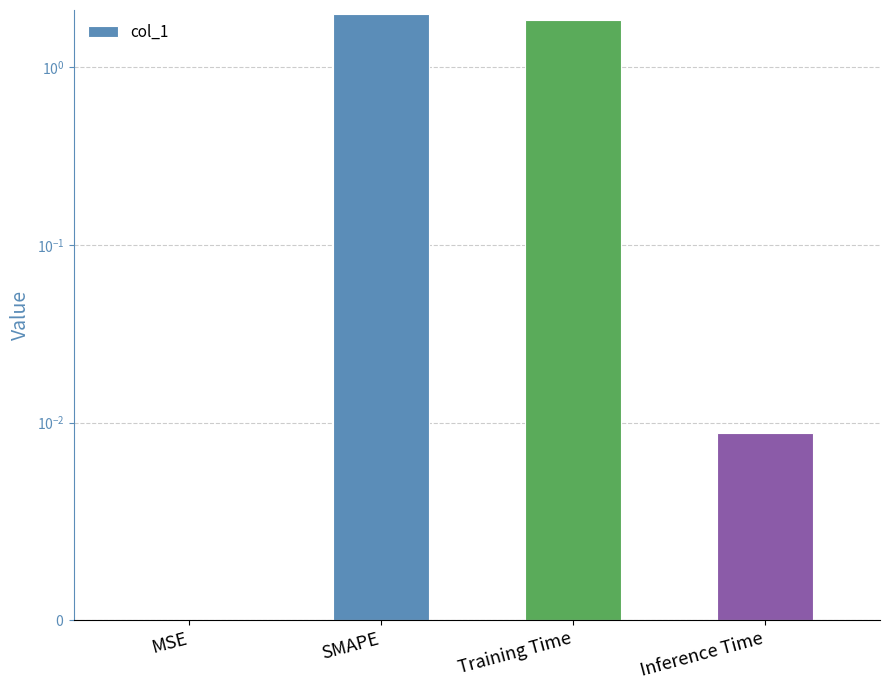

Count the number of values greater than 1.

2